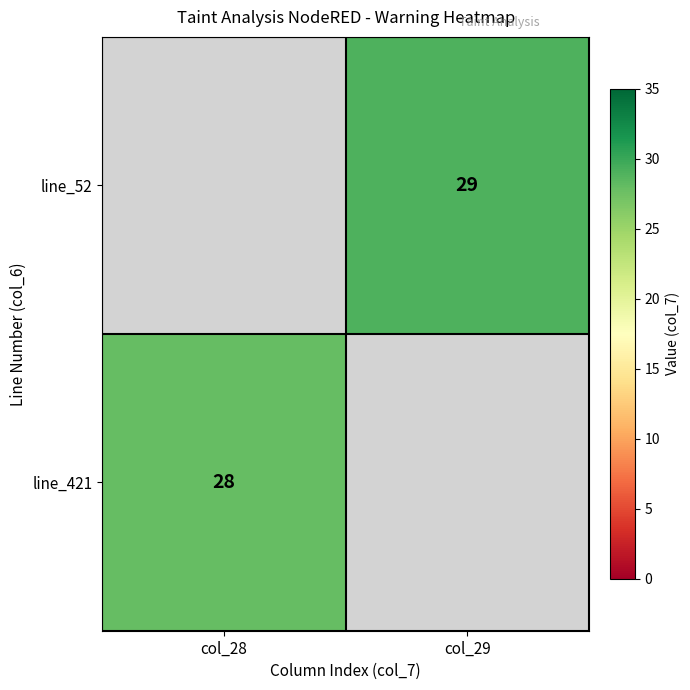

How many data points does each series have?

2